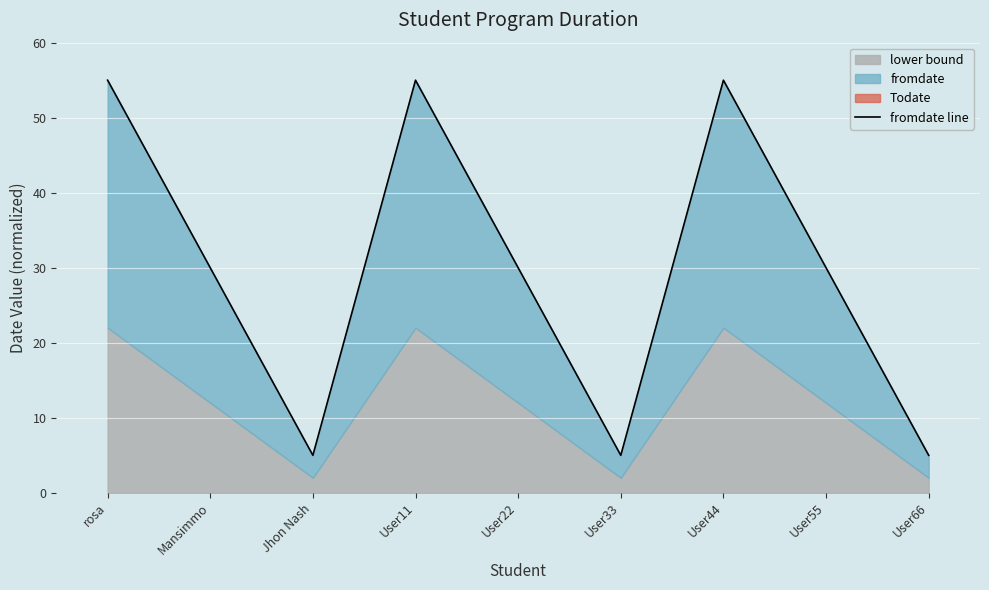

How many values are between 5 and 55?

9